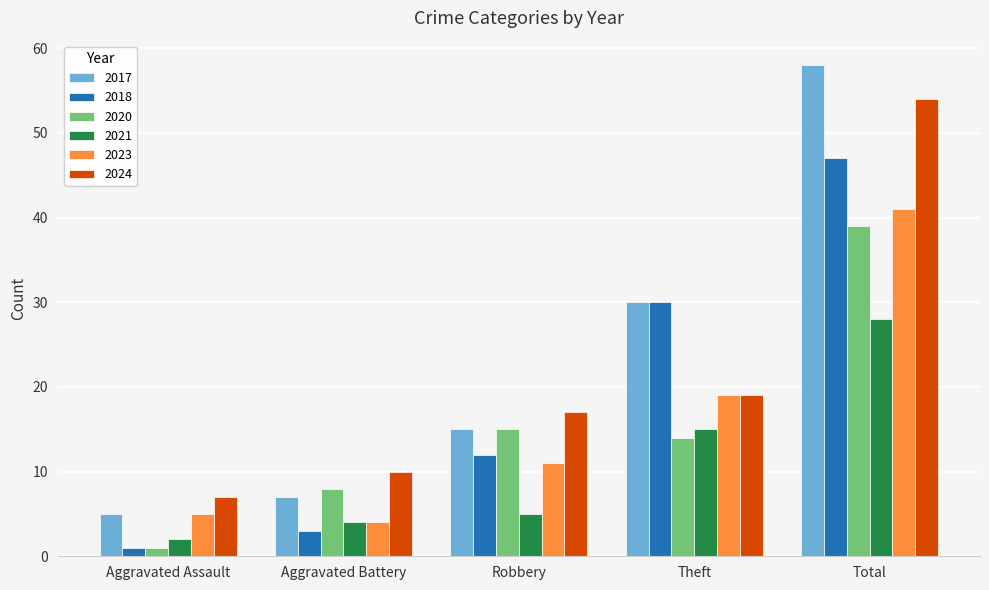

What is the difference between the second highest and minimum values in the 2020 series?

14